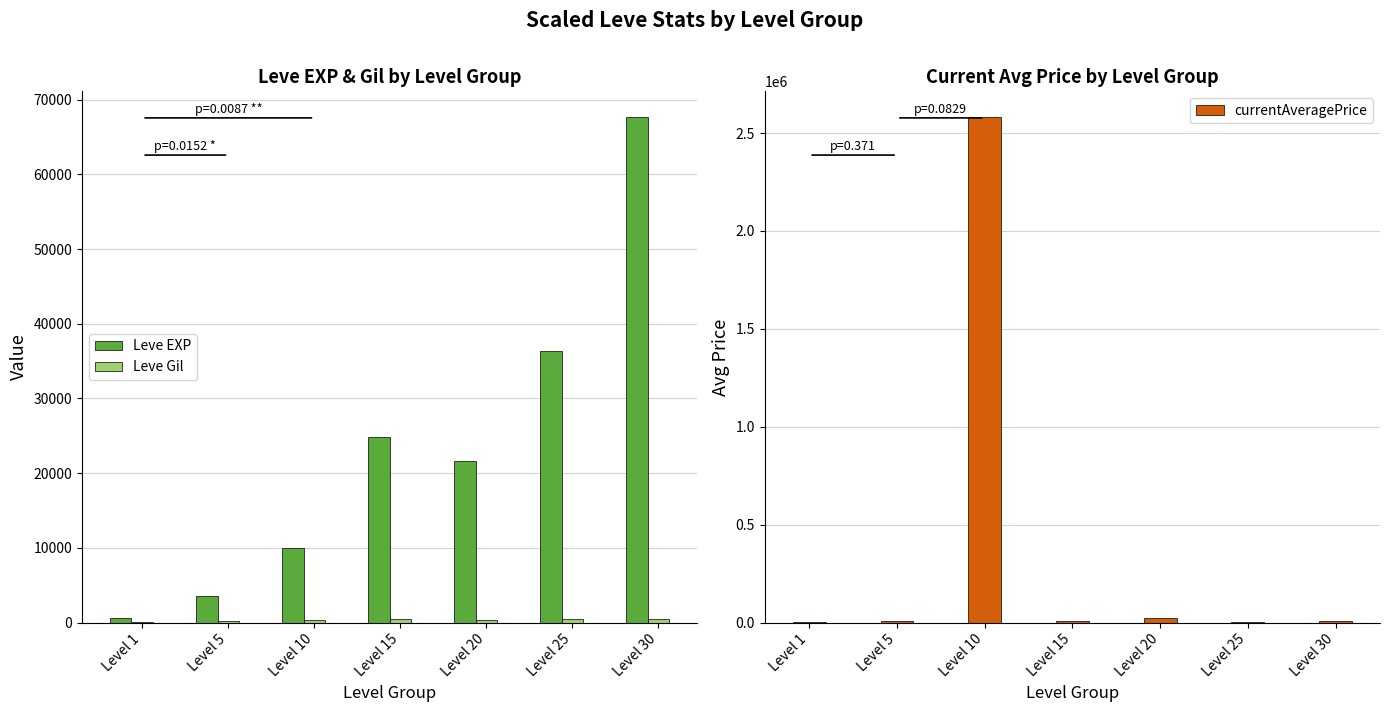

Reading left to right, what are all the values shown in this chart?

Leve EXP: 630.0	3600.0	9990.0	24790.0	21600.0	36390.0	67730.0
Leve Gil: 113.0	139.0	293.0	529.0	290.0	485.0	463.0
currentAveragePrice: 199.5	8533.3	2583726.2	8200.0	22675.0	3882.9	9800.0